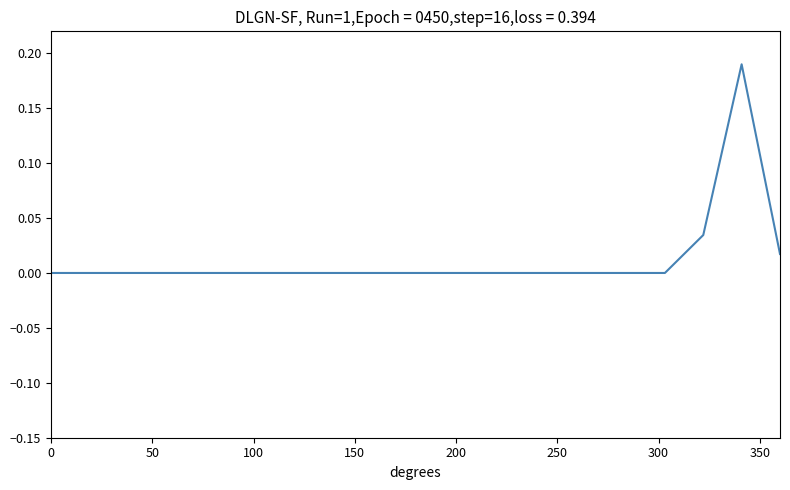

What is the sum of all values?

0.2